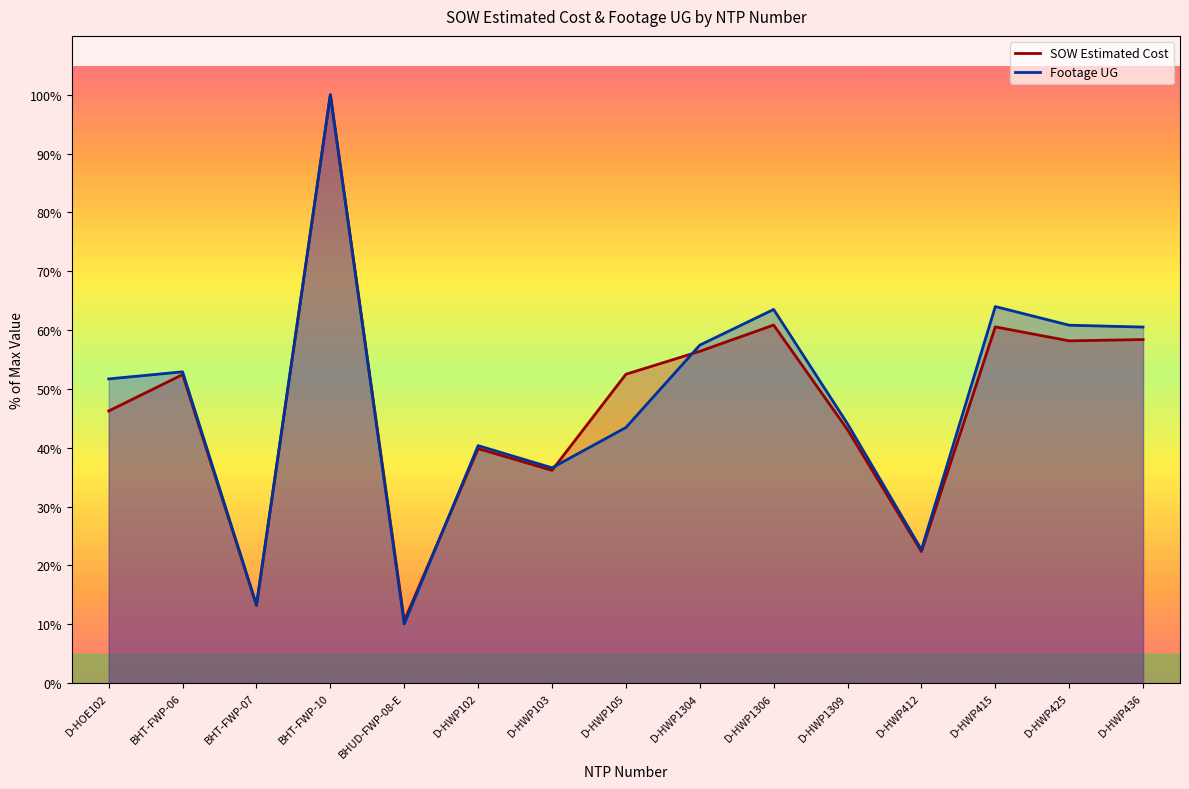

Rank the series at BHT-FWP-10 from highest to lowest value.

SOW Estimated Cost, Footage UG